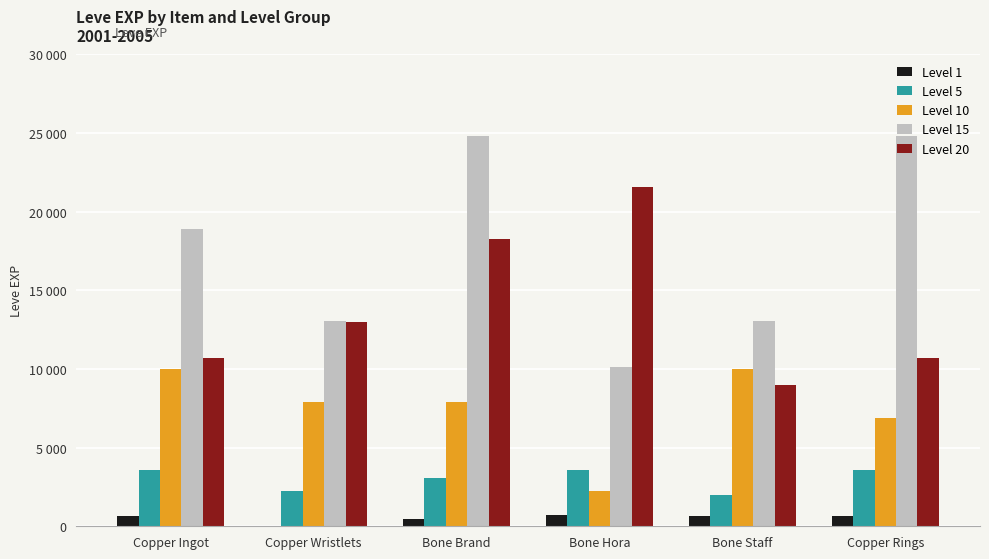

What is the label of the 2nd bar from the left?

Copper Wristlets